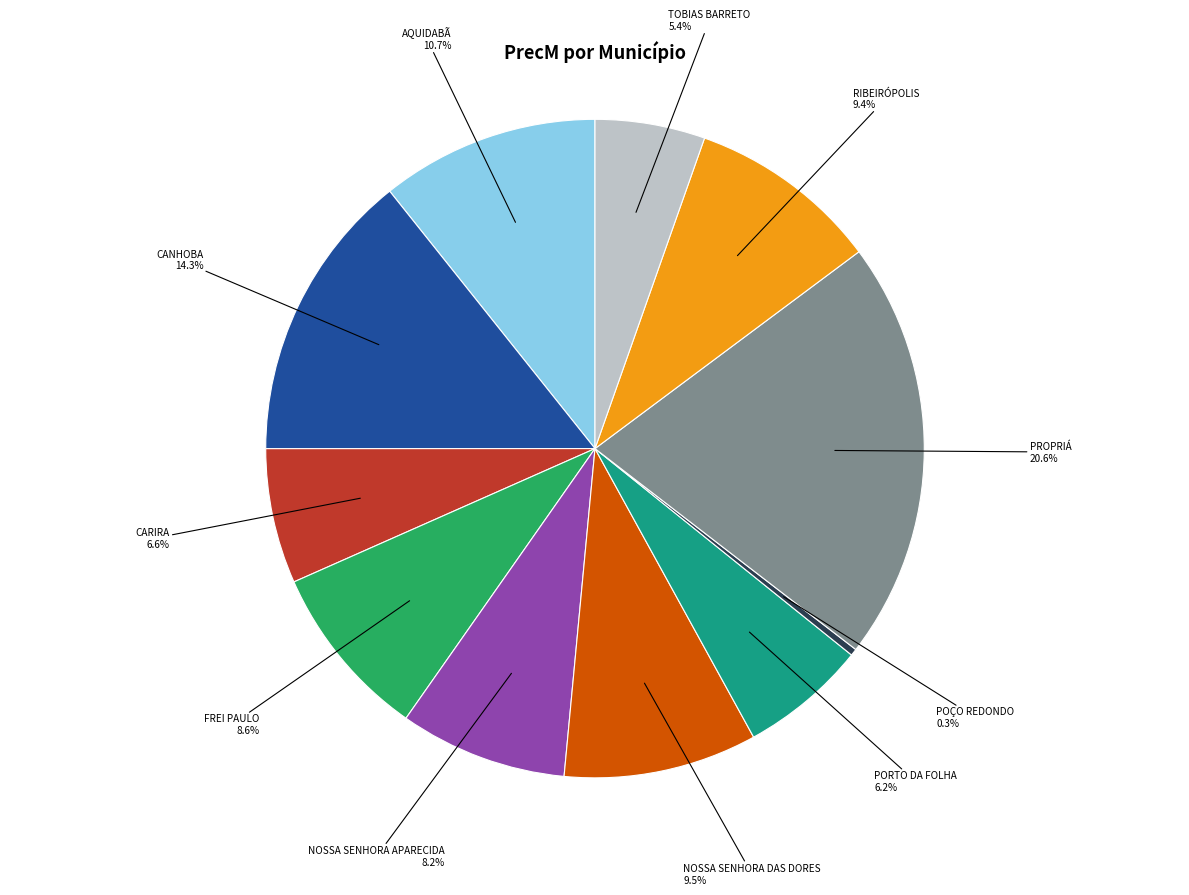

Does any single category account for the majority?

No